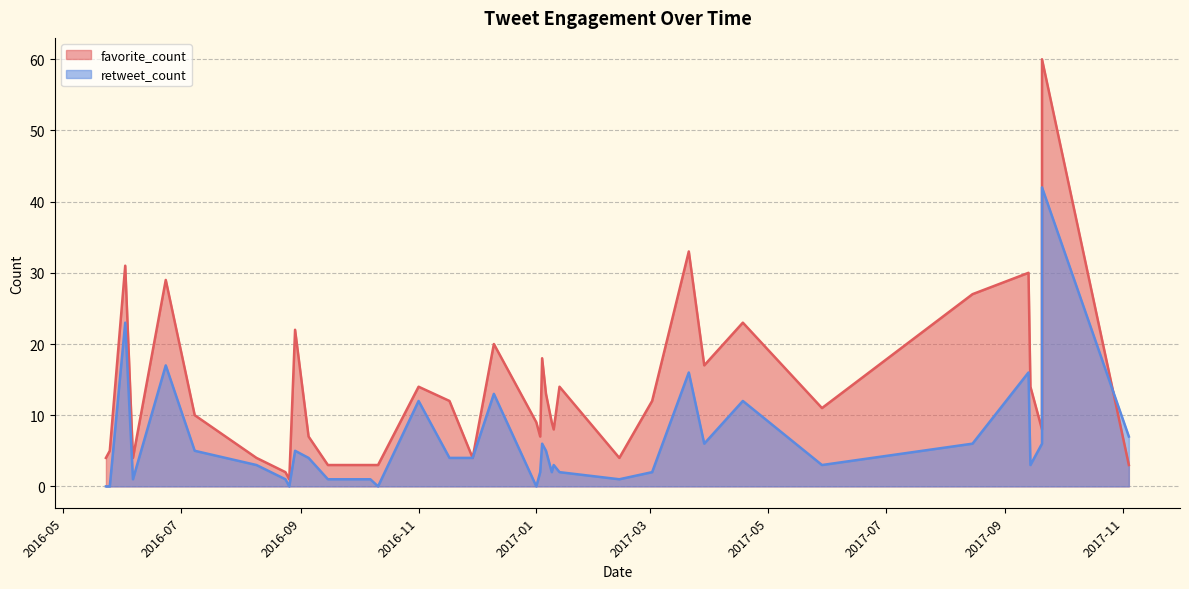

Reading left to right, transcribe all the data shown in this chart.

favorite_count: 2017-11-04=3	2017-09-20=19	2017-09-20=8	2017-09-20=60	2017-09-20=11	2017-09-20=12	2017-09-14=14	2017-09-13=30	2017-08-15=27	2017-05-29=11	2017-04-18=23	2017-03-29=17	2017-03-21=33	2017-03-02=12	2017-02-13=4	2017-01-13=14	2017-01-10=8	2017-01-09=9	2017-01-06=13	2017-01-04=18	2017-01-03=7	2017-01-01=9	2016-12-10=20	2016-11-29=4	2016-11-17=12	2016-11-01=14	2016-10-11=3	2016-10-07=3	2016-09-15=3	2016-09-05=7	2016-08-29=22	2016-08-26=1	2016-08-24=2	2016-08-09=4	2016-07-08=10	2016-06-23=29	2016-06-06=4	2016-06-02=31	2016-05-25=5	2016-05-23=4
retweet_count: 2017-11-04=7	2017-09-20=18	2017-09-20=6	2017-09-20=42	2017-09-20=8	2017-09-20=10	2017-09-14=3	2017-09-13=16	2017-08-15=6	2017-05-29=3	2017-04-18=12	2017-03-29=6	2017-03-21=16	2017-03-02=2	2017-02-13=1	2017-01-13=2	2017-01-10=3	2017-01-09=2	2017-01-06=5	2017-01-04=6	2017-01-03=2	2017-01-01=0	2016-12-10=13	2016-11-29=4	2016-11-17=4	2016-11-01=12	2016-10-11=0	2016-10-07=1	2016-09-15=1	2016-09-05=4	2016-08-29=5	2016-08-26=0	2016-08-24=1	2016-08-09=3	2016-07-08=5	2016-06-23=17	2016-06-06=1	2016-06-02=23	2016-05-25=0	2016-05-23=0